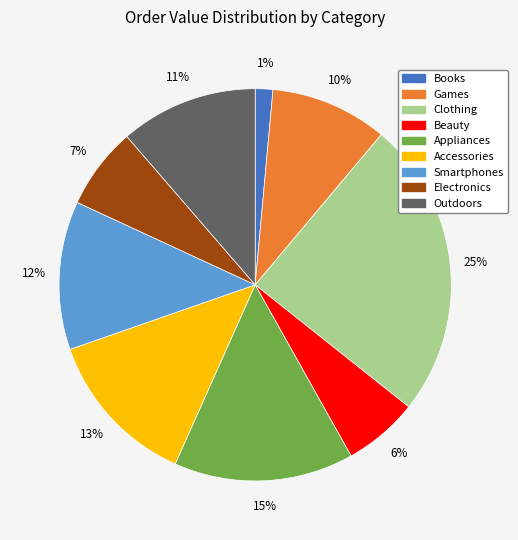

The Books slice represents 11% of the pie. True or false?

False